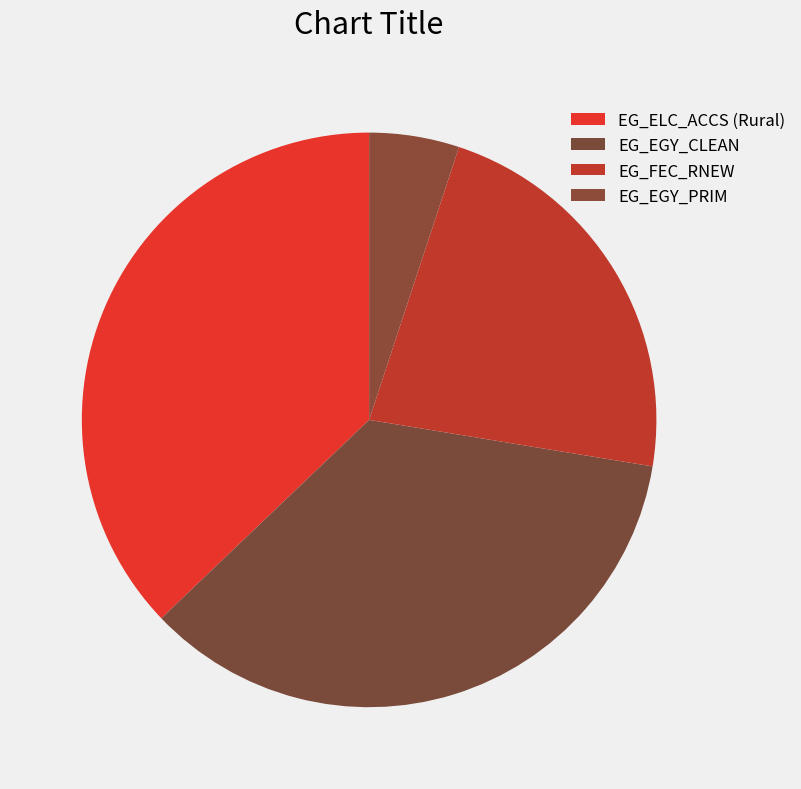

Is there a majority slice in this chart?

No